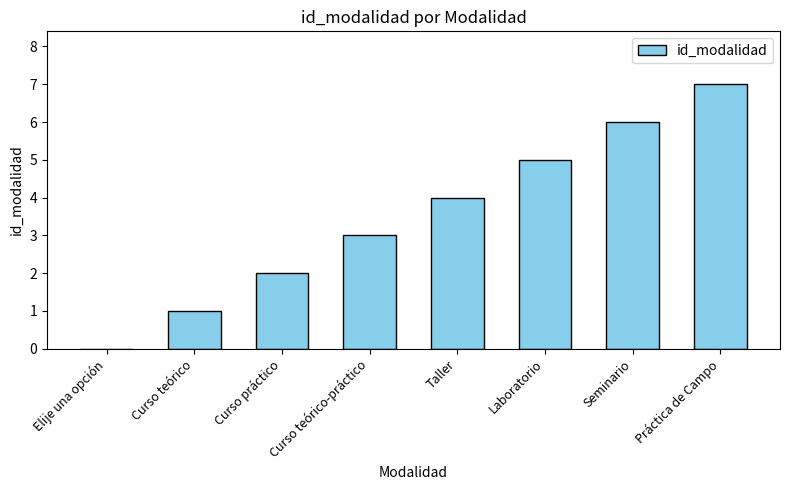

What is the sum of all values?

28